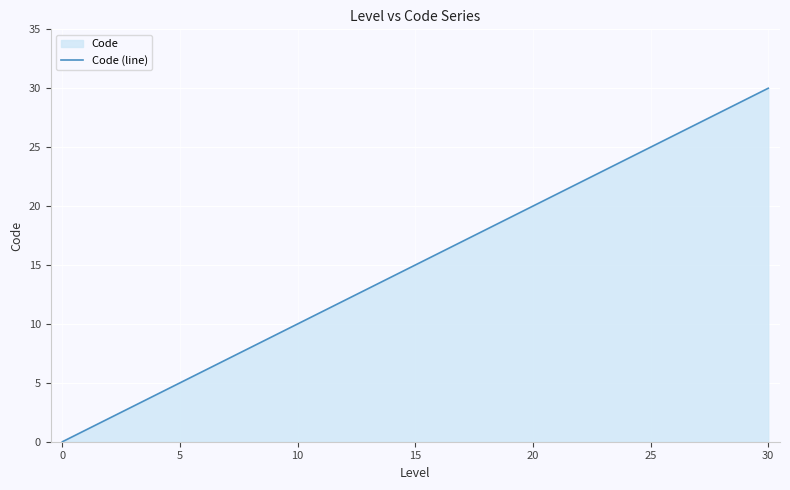

How many values are below 5?

5